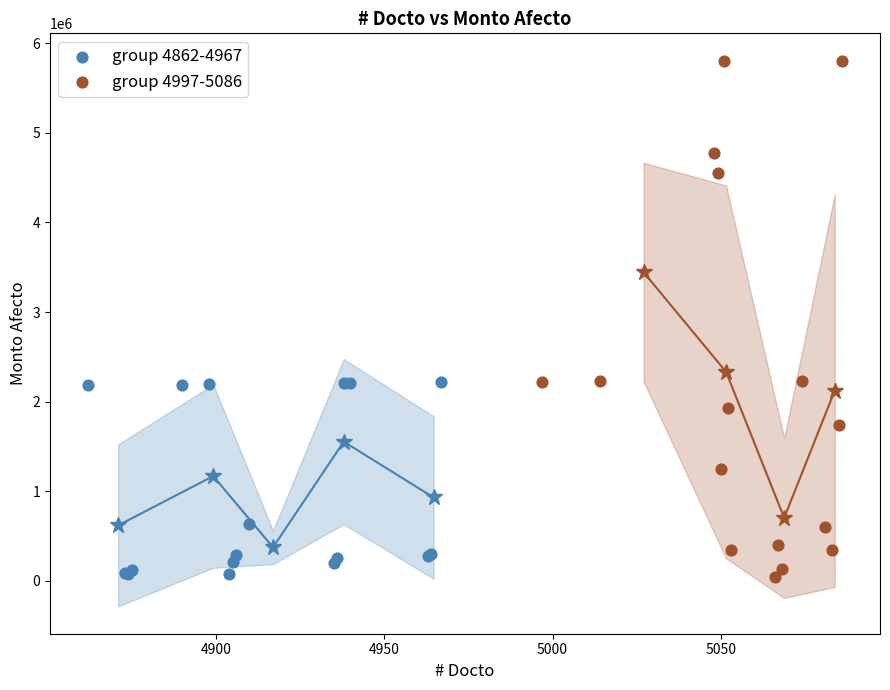

Which series has the widest spread of Y values?

group 4997-5086